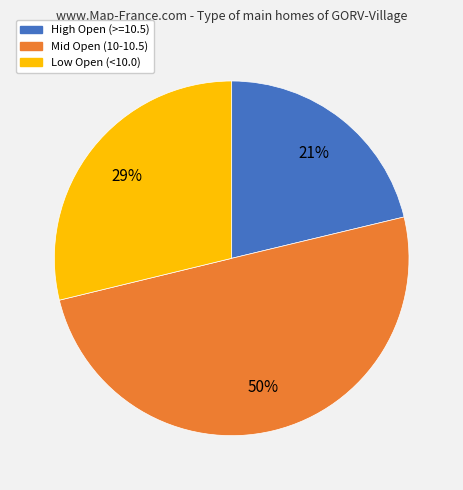

To the nearest percent, what is the difference between the largest and smallest slice percentages?

29%